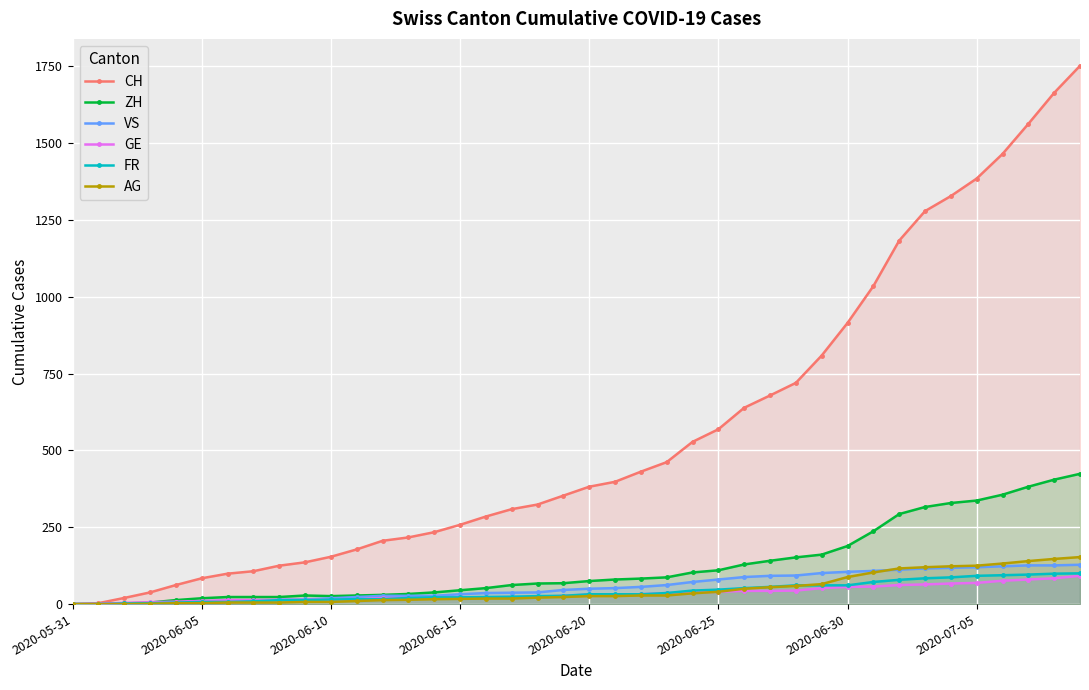

What is the greatest value displayed?

1752